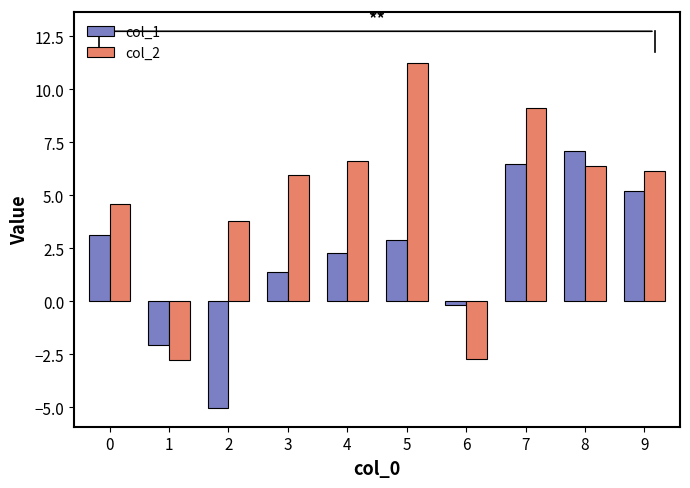

What value does the col_2 series have at 3?

5.9